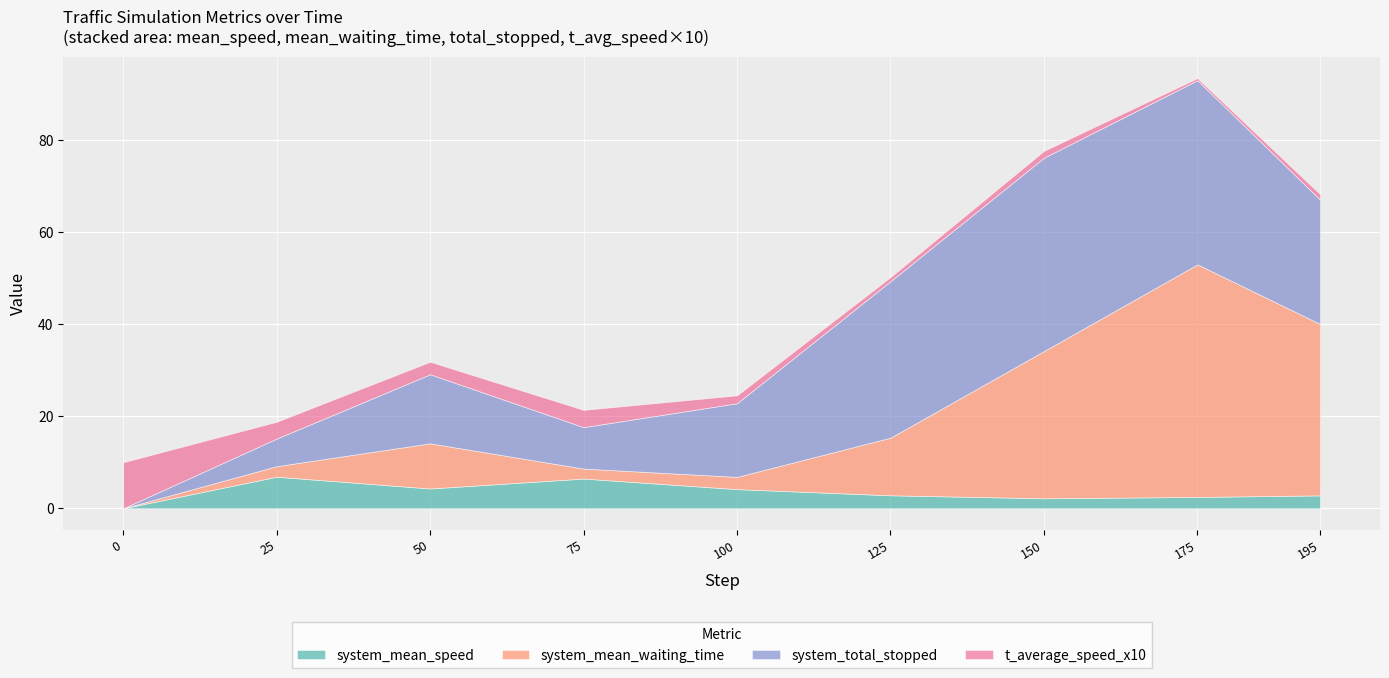

At which category is the sum across all series the highest?

175